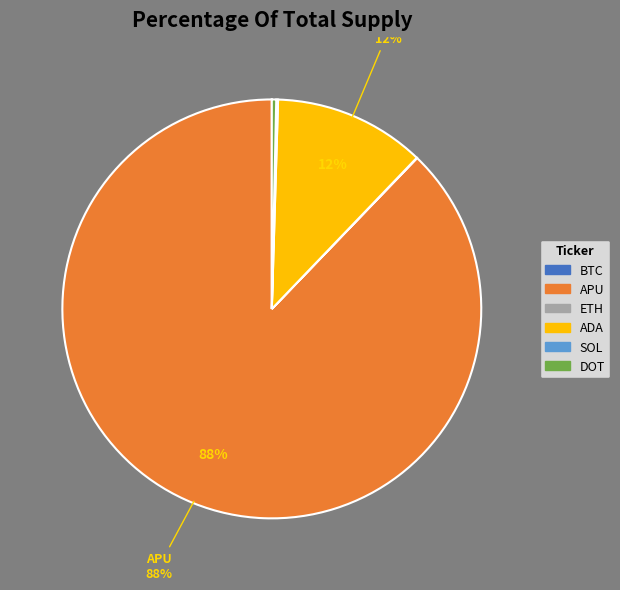

The DOT slice represents 0% of the pie. True or false?

True